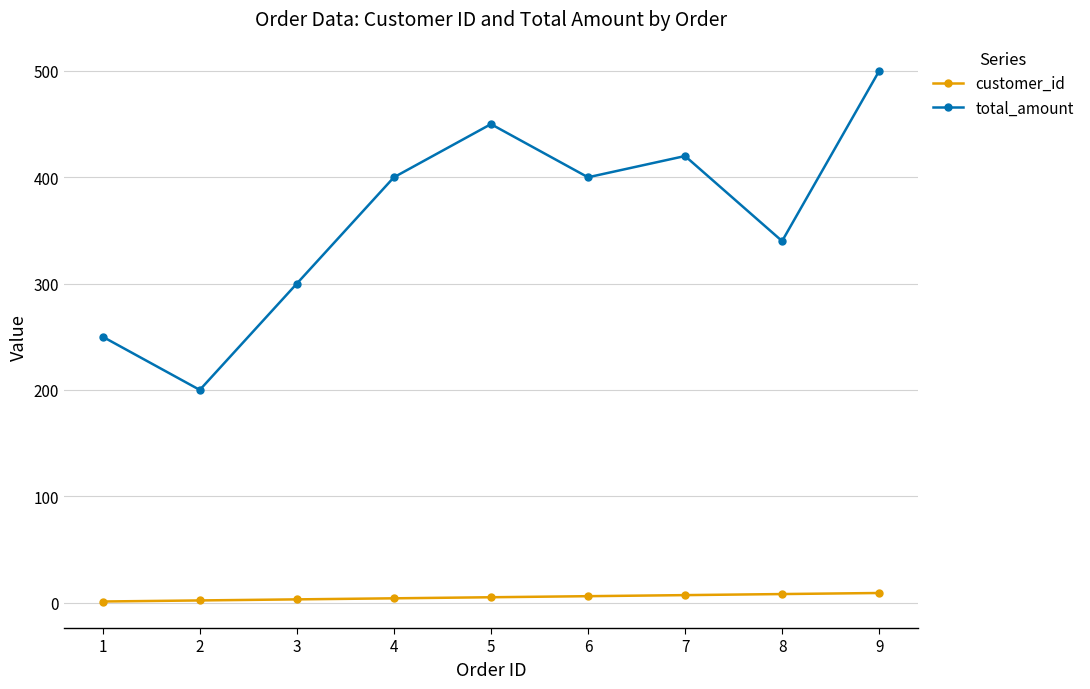

The customer_id series shows 6 at 6. True or false?

True